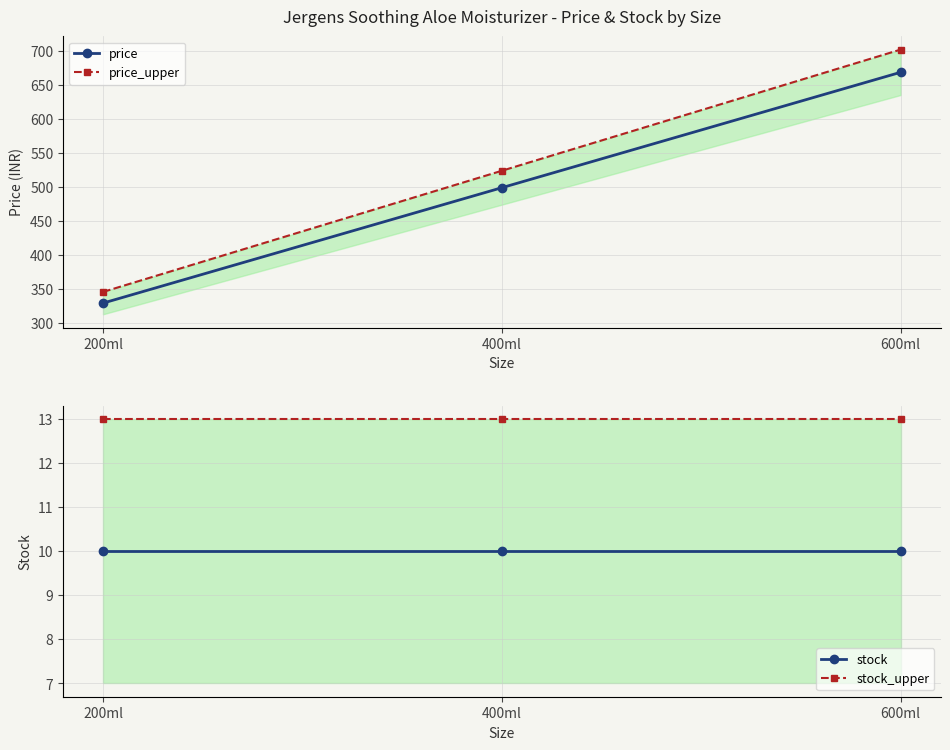

What is the total value across all series at 400ml?

1046.0